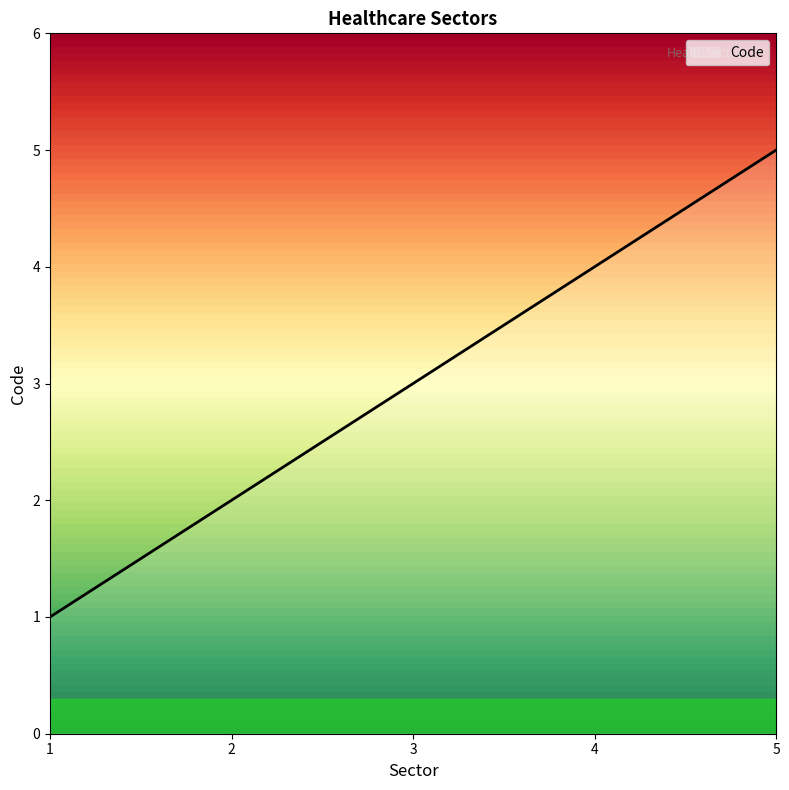

Does the chart display data point markers on the line(s)?

No